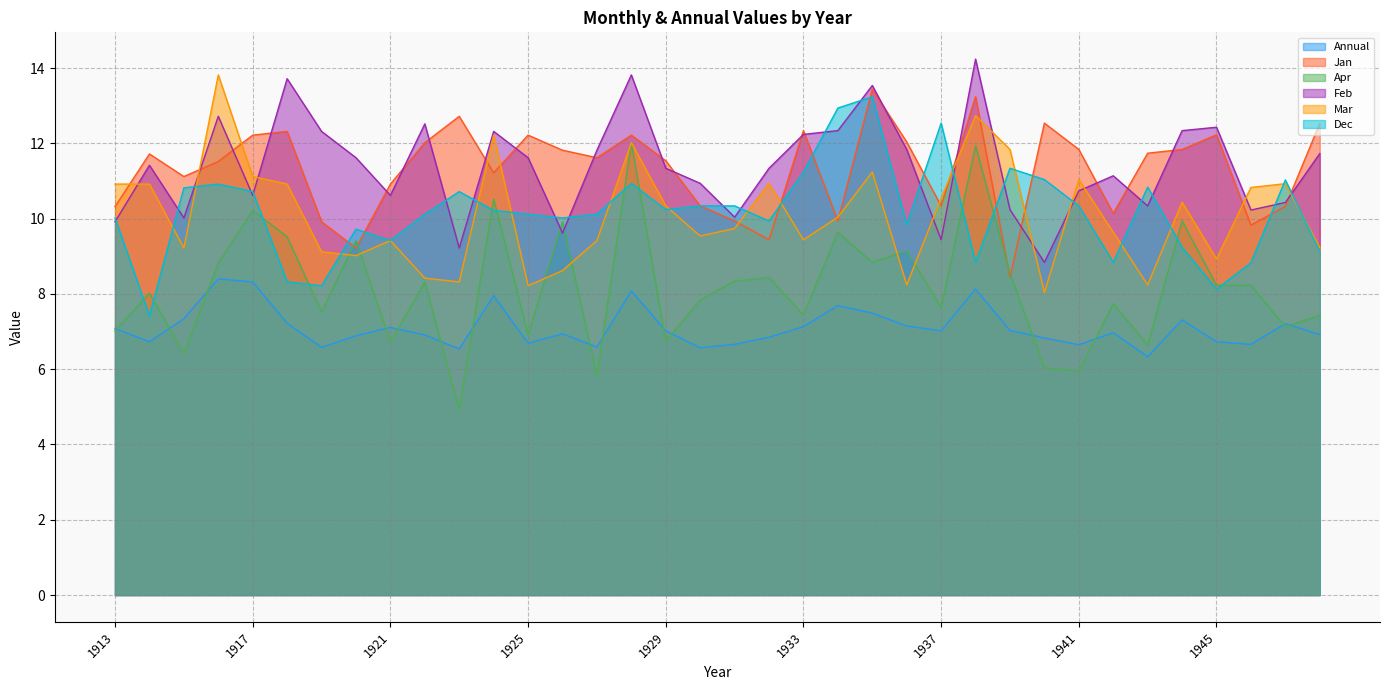

The Jan series shows 16.4 at 1926. True or false?

False